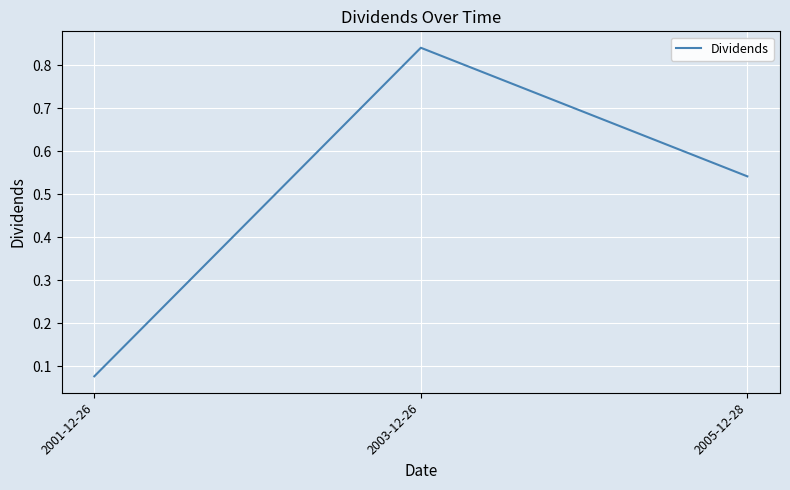

Does the chart have visible grid lines?

Yes